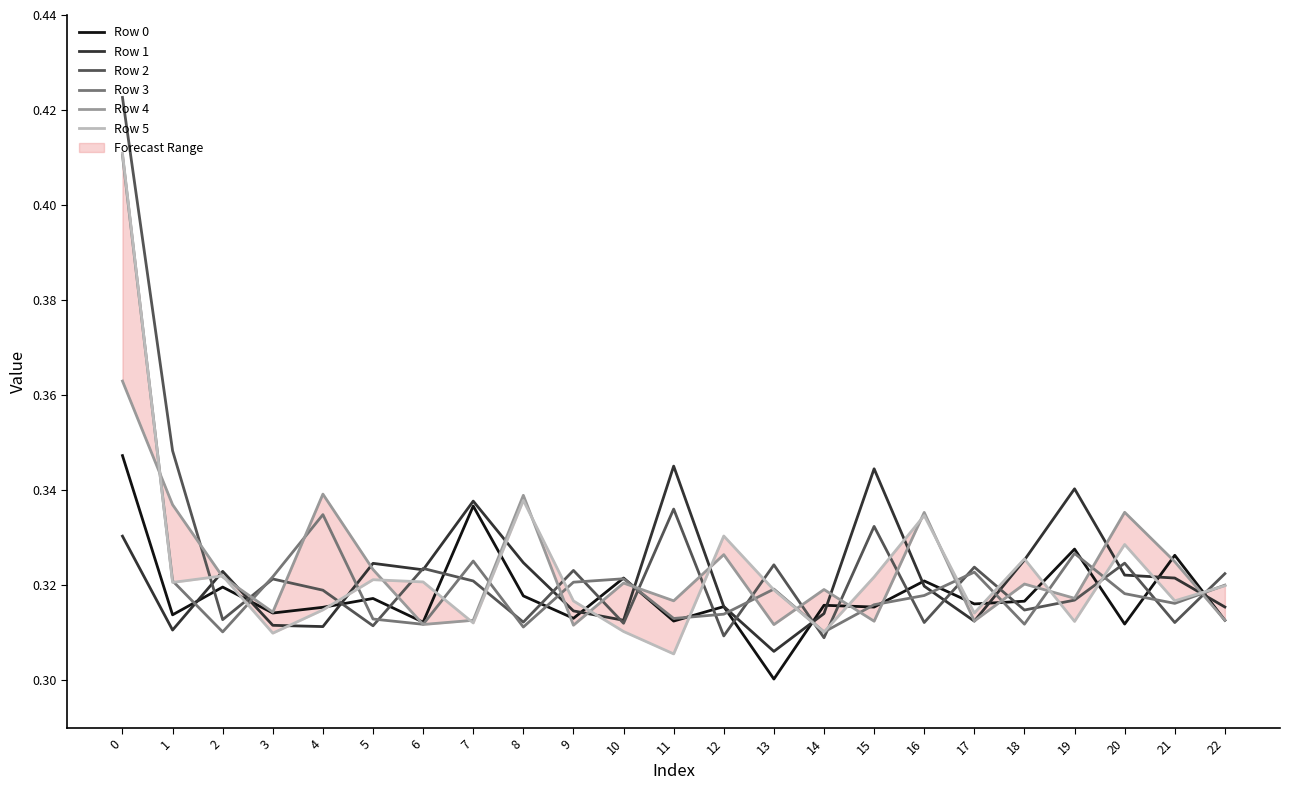

Which series has the largest total across all categories?

Row 2